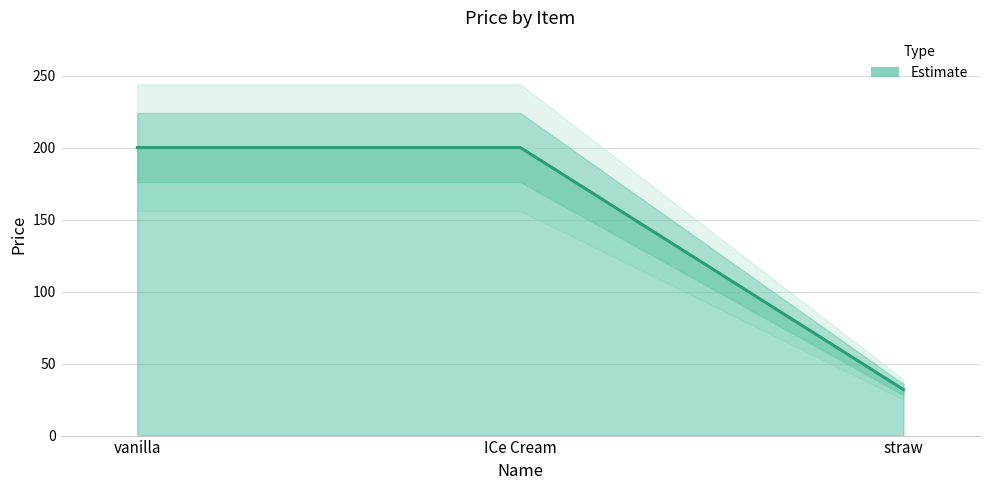

Reading right to left, extract all data points from this chart.

32	200	200